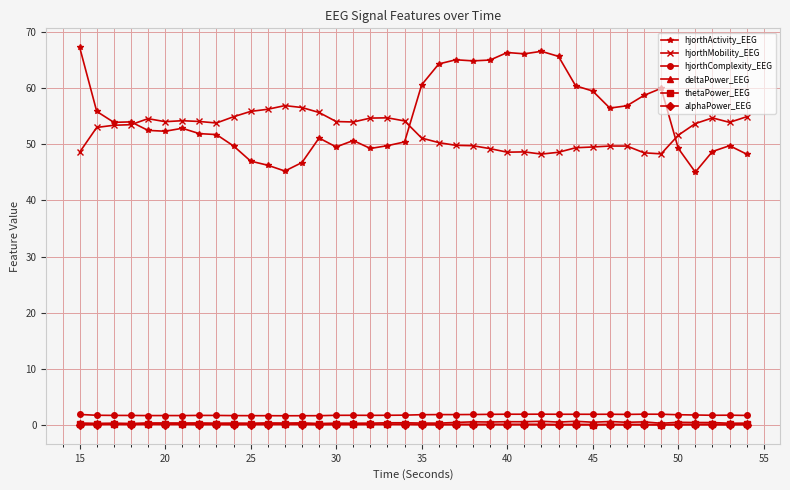

Which series has the largest range (max minus min)?

hjorthActivity_EEG